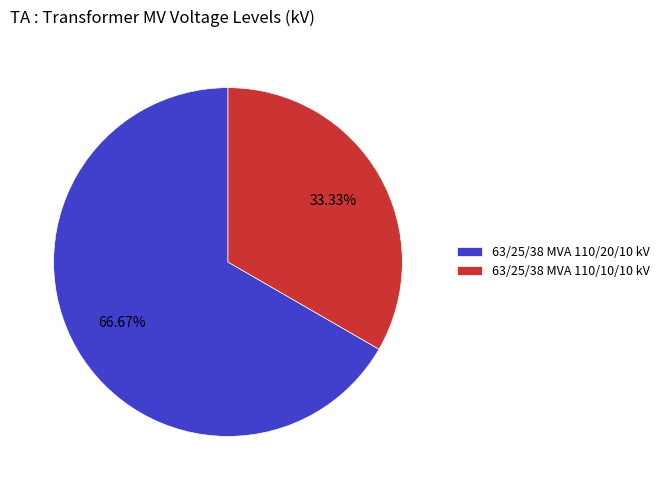

What percentage do 63/25/38 MVA 110/20/10 kV and 63/25/38 MVA 110/10/10 kV together represent?

100.0%